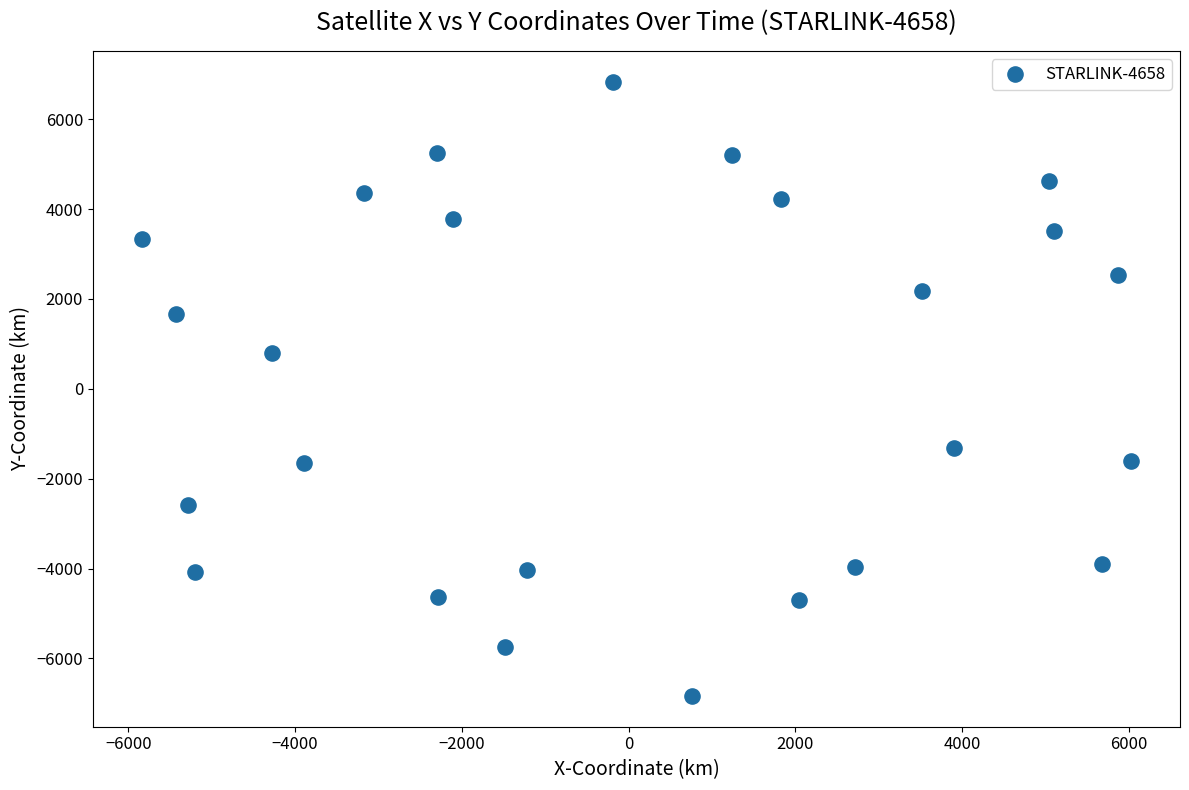

What Y value in the scatter plot is closest to 0?

801.3